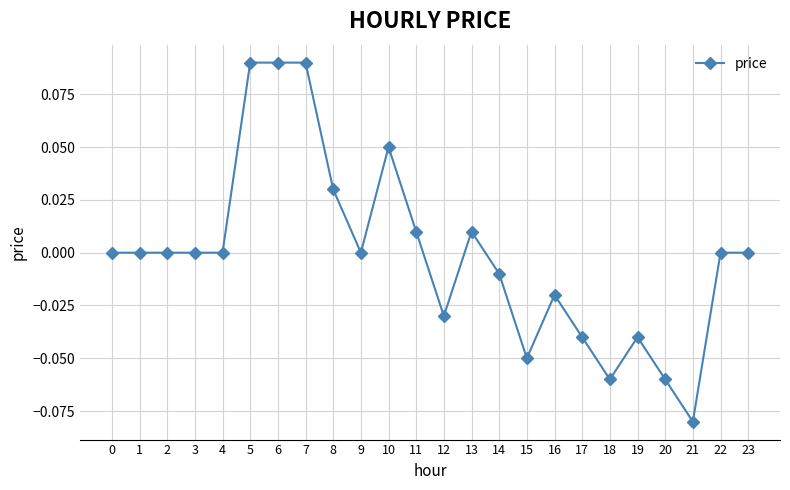

Is this an area chart (filled region under the line)?

No